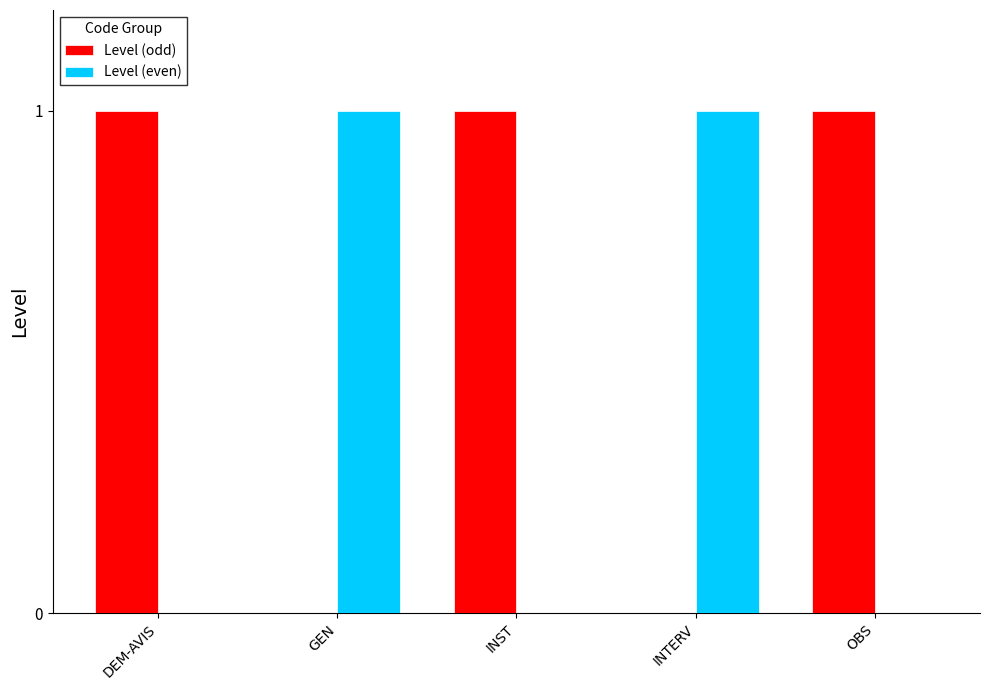

The value of Level (even) at INTERV is 1. True or false?

True